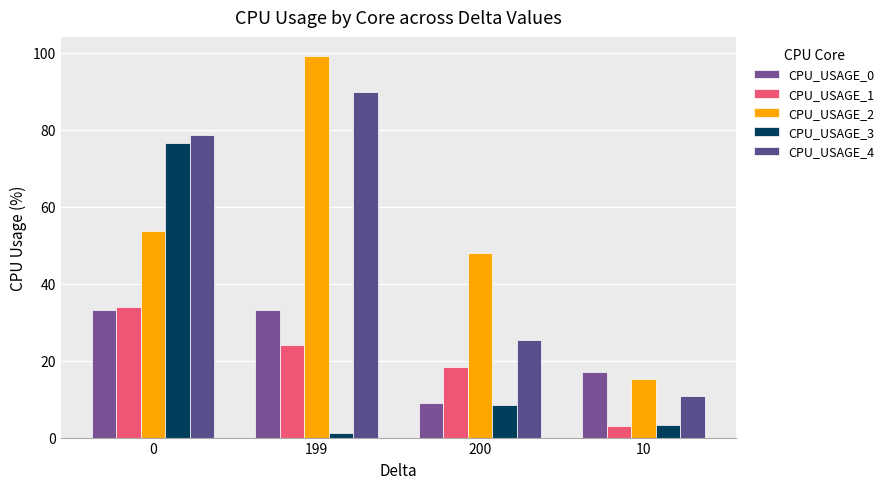

Is it true that CPU_USAGE_4 equals 25.3 at 200?

True